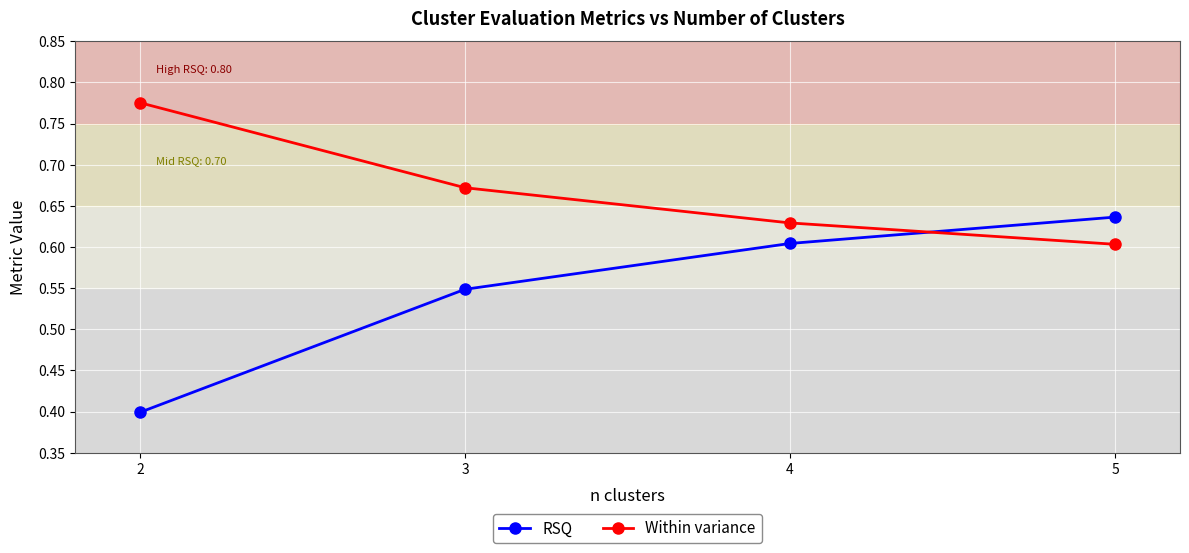

Which series has the widest spread of values?

RSQ